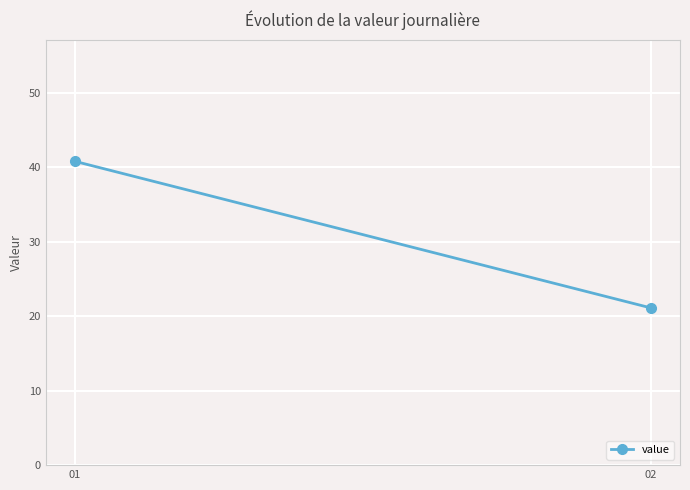

How many lines are shown in the chart?

1